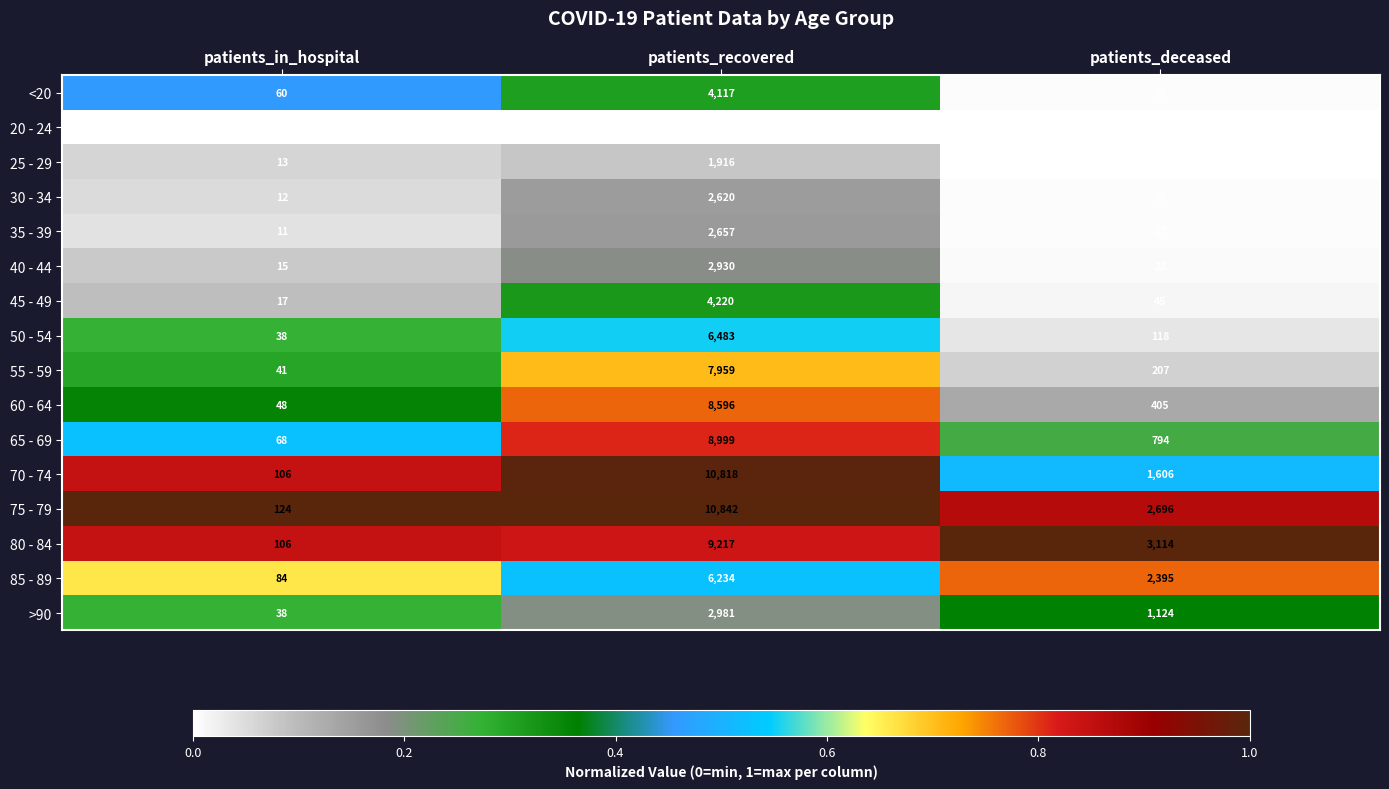

True or false: 80 - 84 has a value of 189 at patients_in_hospital.

False